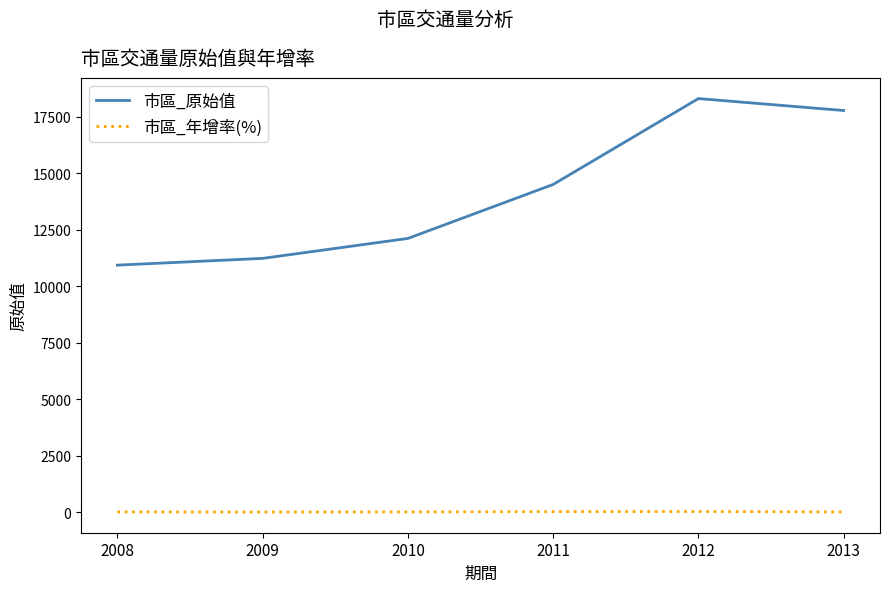

Is the value of 市區_年增率(%) at 2009 greater than the value of 市區_原始值 at 2008?

No